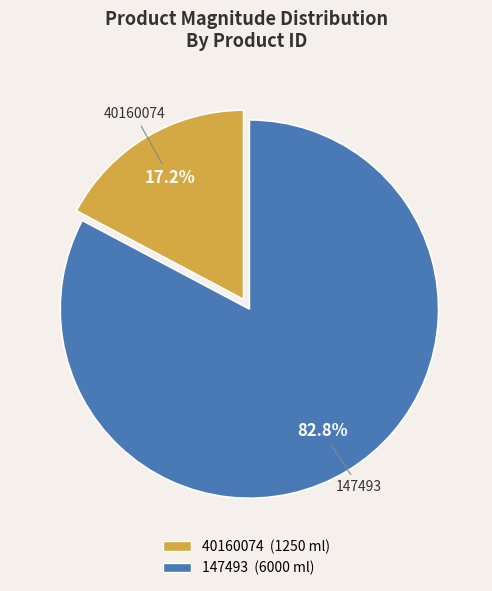

What is the ratio of the value at 147493 to the value at 40160074?

4.8